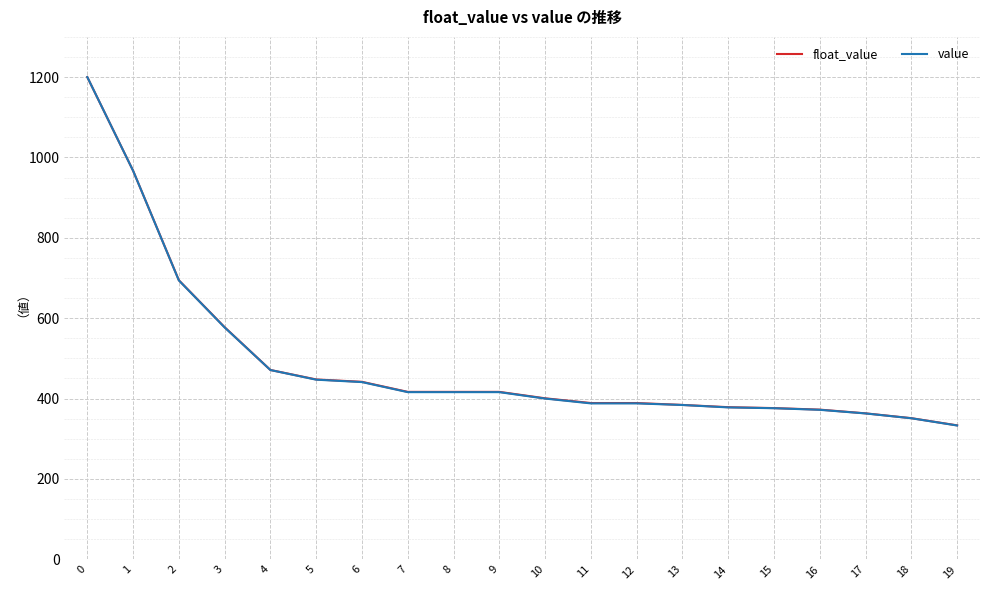

What is the average value of the float_value series?

489.4